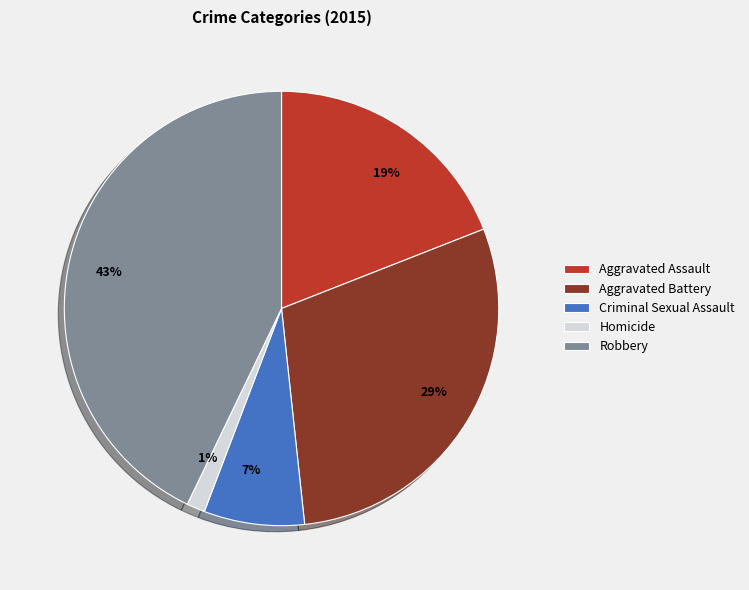

To the nearest percent, what is the average slice percentage?

20%